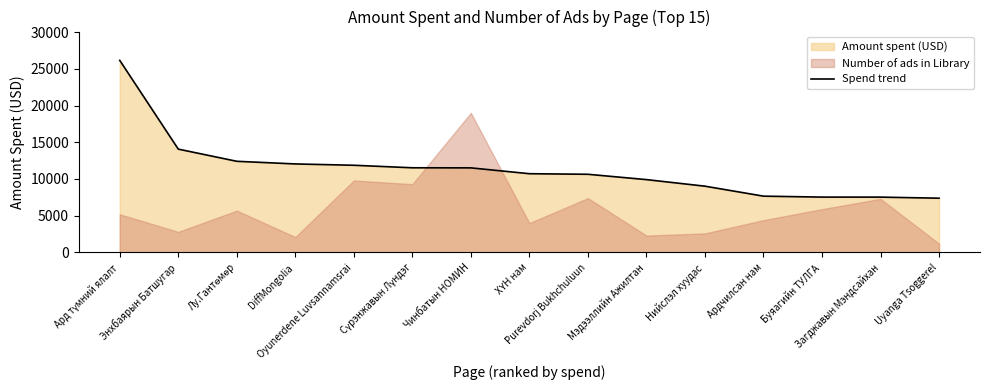

Reading left to right, transcribe all the data shown in this chart.

Ард түмний ялалт=26143	Энхбаярын Батшугар=14066	Лу.Гантөмөр=12409	DiffMongolia=12049	Oyunerdene Luvsannamsrai=11869	Сүрэнжавын Лүндэг=11526	Чинбатын НОМИН=11514	ХҮН нам=10720	Purevdorj Bukhchuluun=10642	Мэдээллийн Ажилтан=9916	Нийслэл хуудас=9022	Ардчилсан нам=7665	Буяагийн ТУЛГА=7537	Загджавын Мэндсайхан=7534	Uyanga Tsoggerel=7387